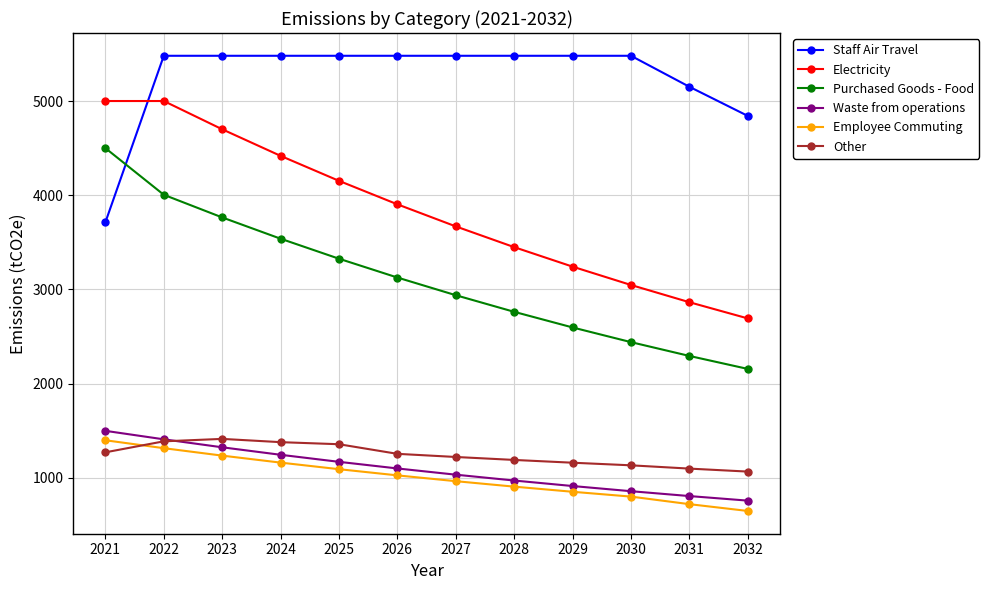

Between 2027 and 2032, which series saw the biggest shift?

Electricity